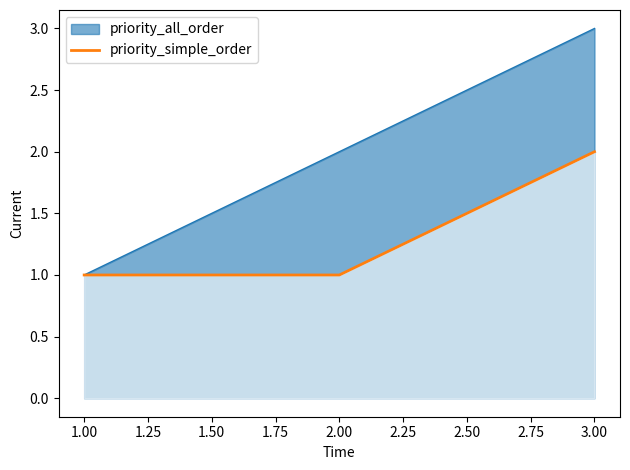

What is the maximum value shown in the chart?

3